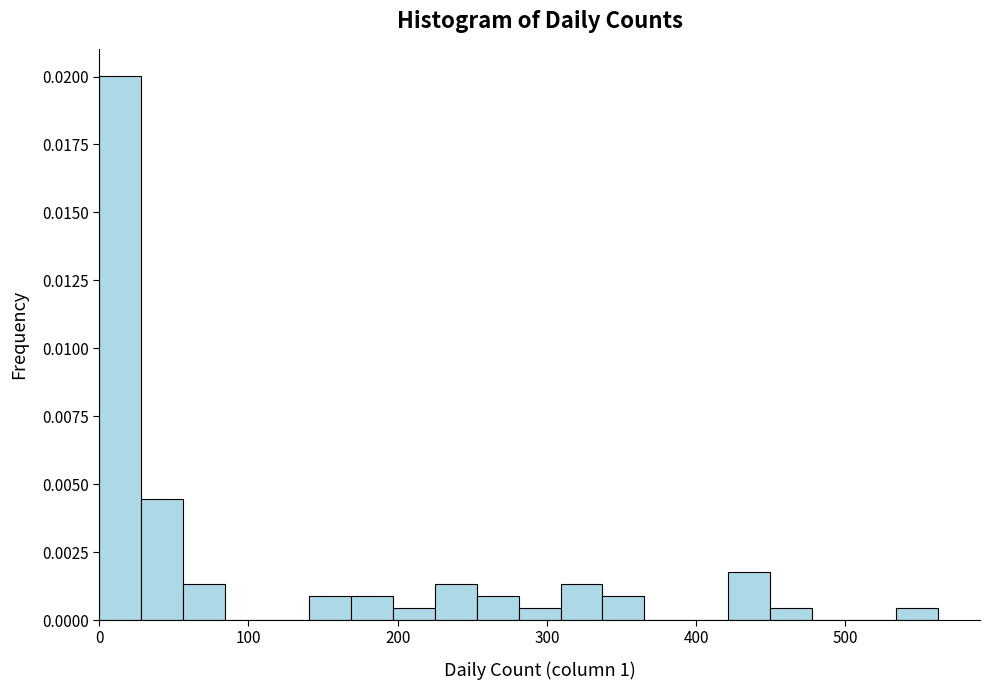

Read against the x-axis, roughly where is the centre of the tallest bar?

10